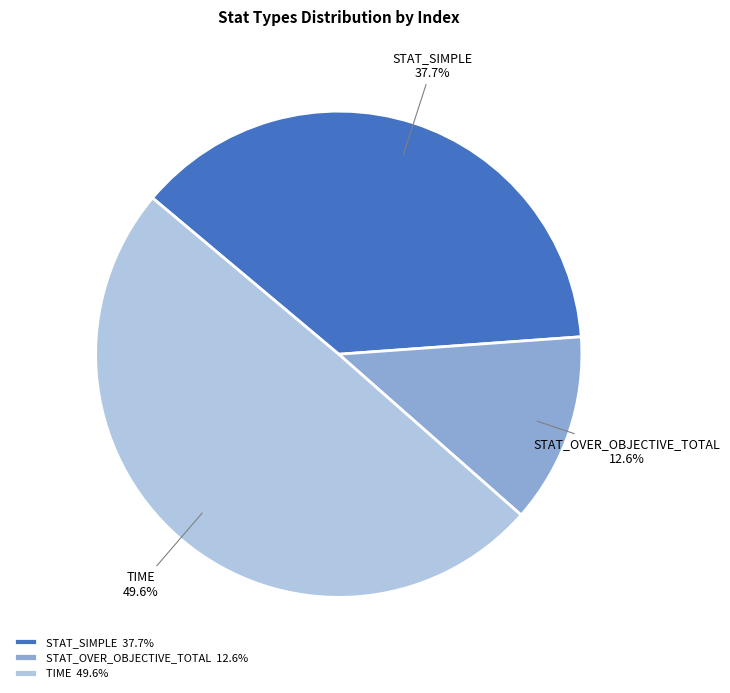

Combined, what portion of the pie is STAT_SIMPLE and STAT_OVER_OBJECTIVE_TOTAL?

50.4%